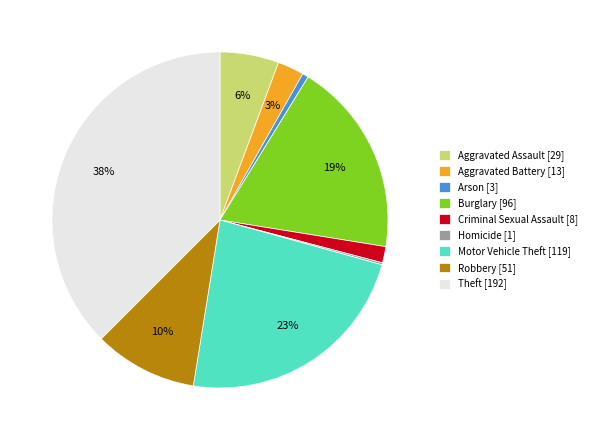

To the nearest percent, what is the average slice percentage?

11%